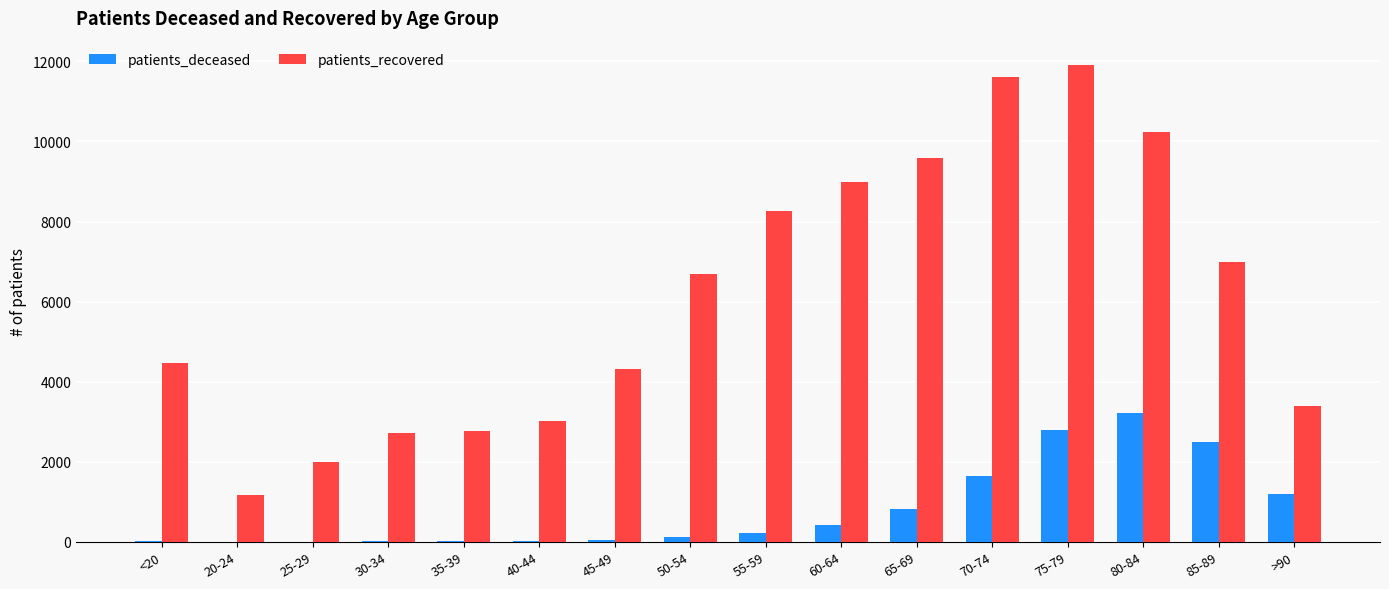

The value of patients_recovered at 65-69 is 9579. True or false?

True